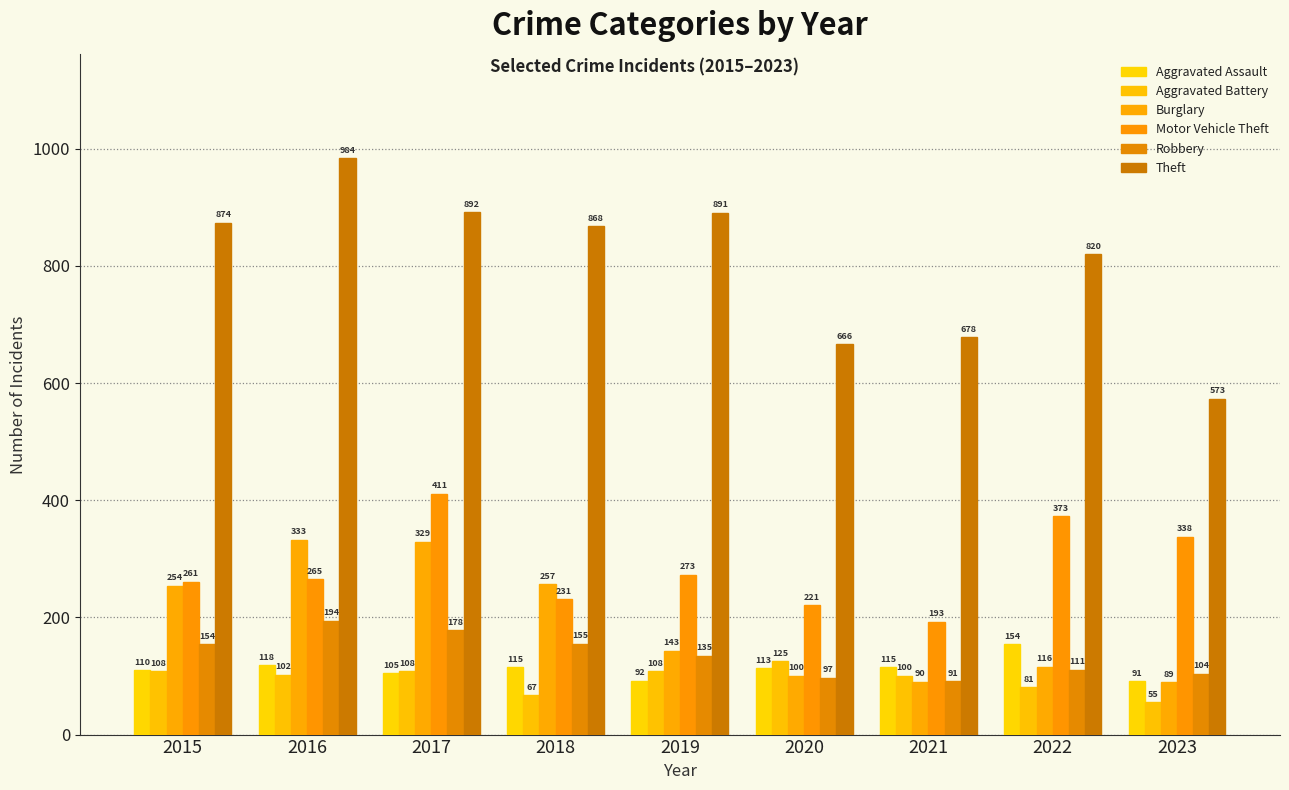

How many distinct data groups are displayed?

6